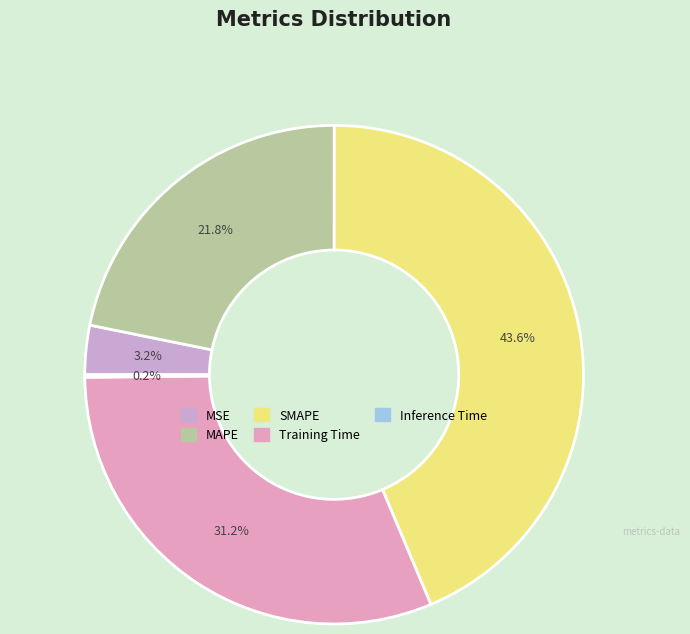

Is there any slice that represents more than half of the pie?

No